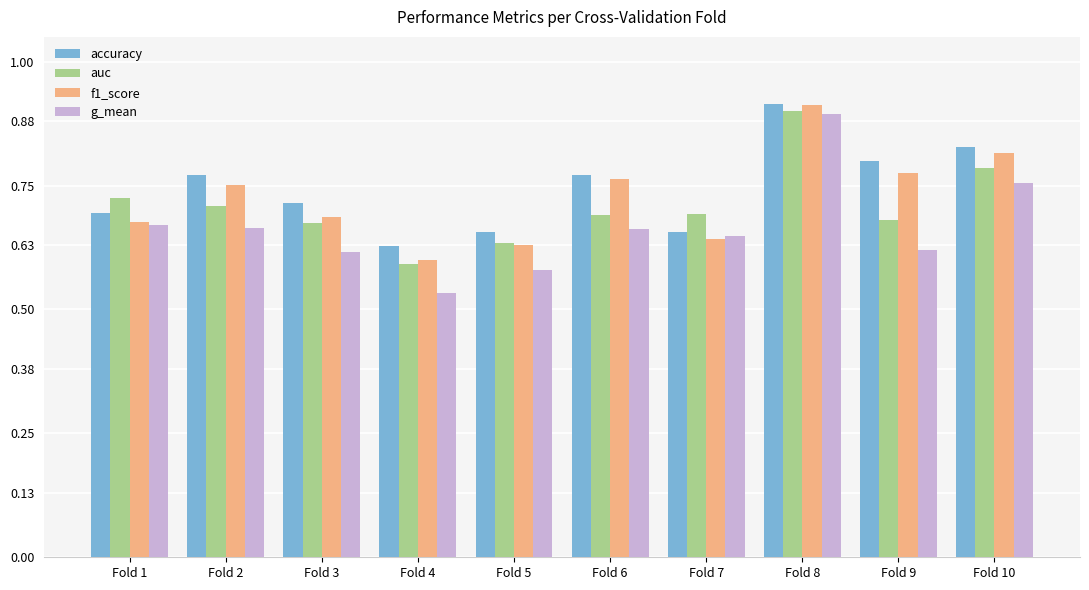

What is the difference between the maximum and minimum values in the auc series?

0.3